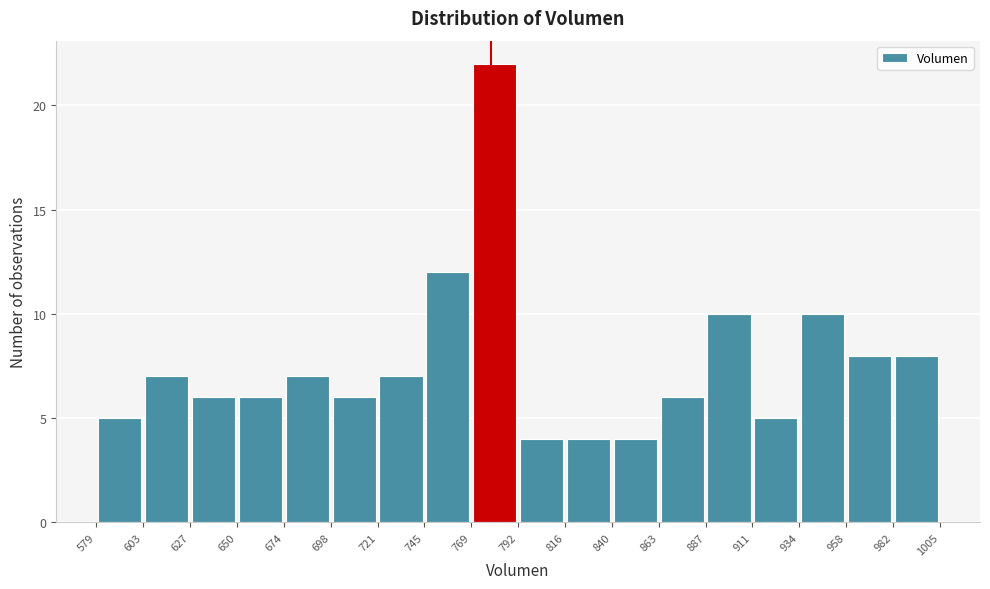

How tall is the bar that spans 840 to 863 on the x-axis? The values are not printed on the chart, so give them approximately, as read against the axis.

4